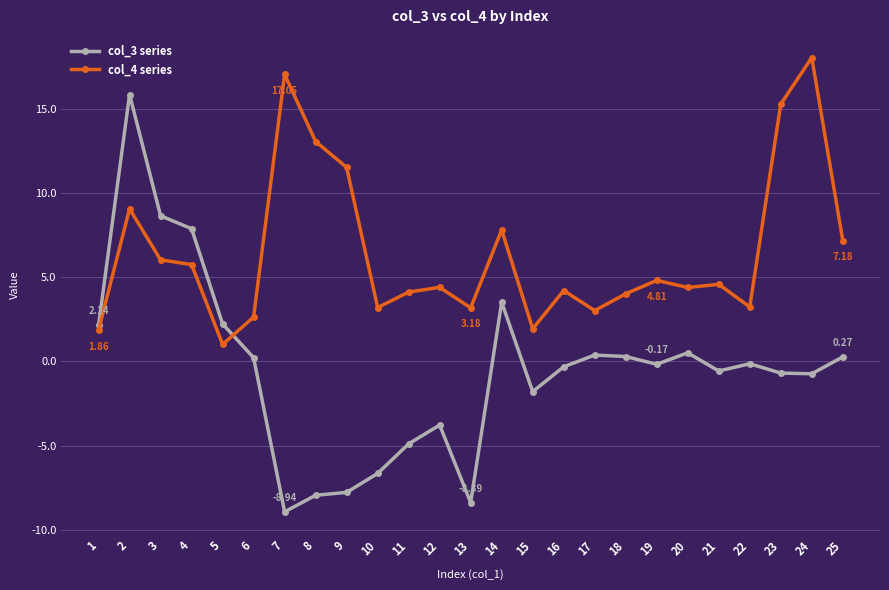

Does the chart display data point markers on the line(s)?

Yes